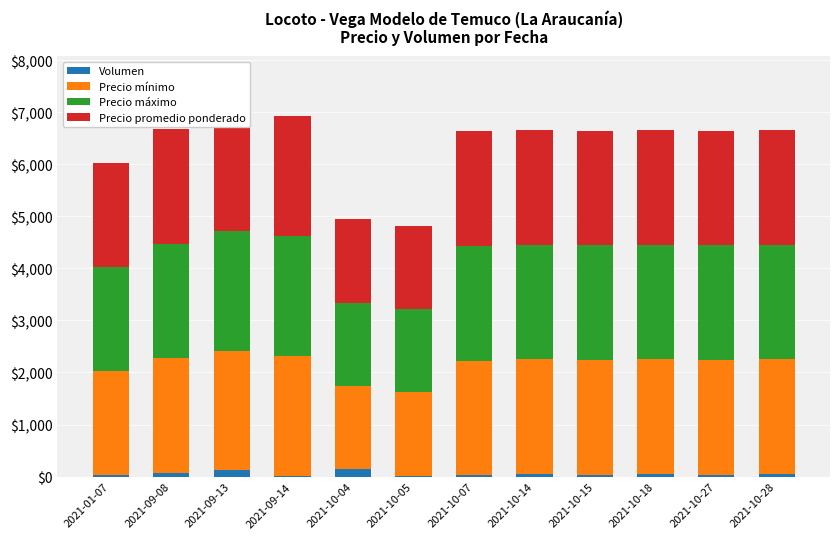

What is the value of the Precio promedio ponderado bar at the 8th from the left?

2200